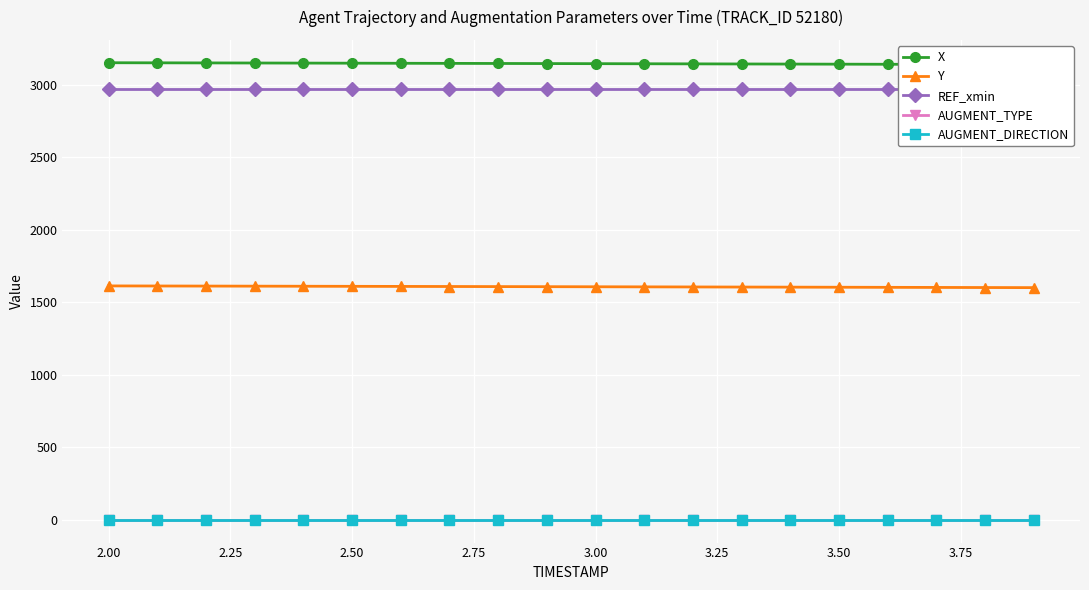

What is the lowest value of the Y series?

1601.1